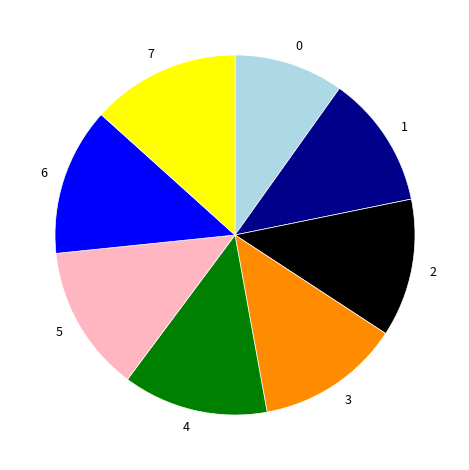

Is there any slice that represents more than half of the pie?

No